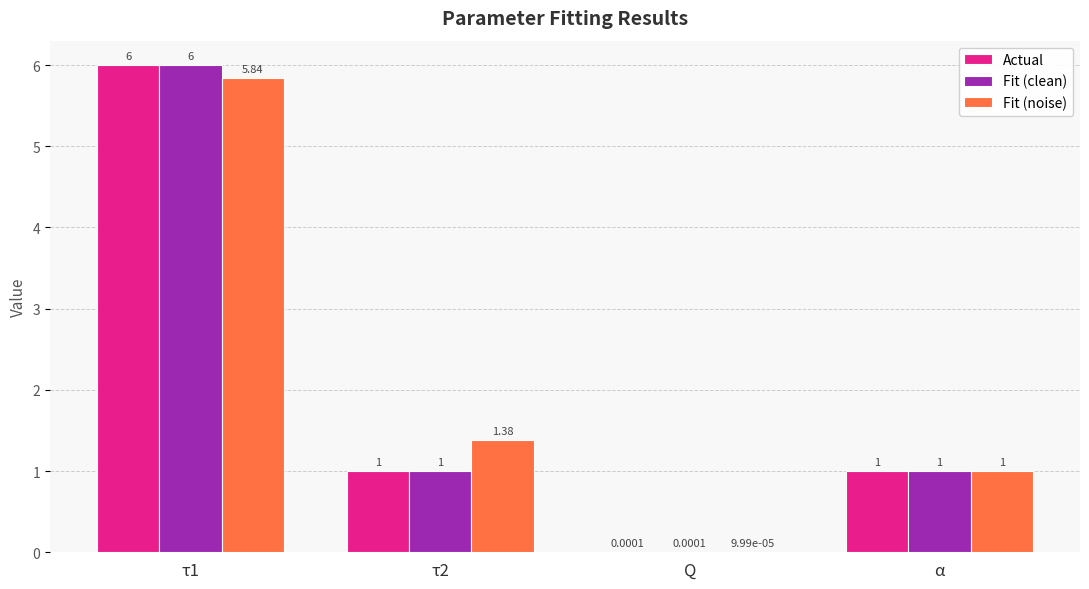

What is the sum of the Fit (clean) values at α and τ2?

2.0